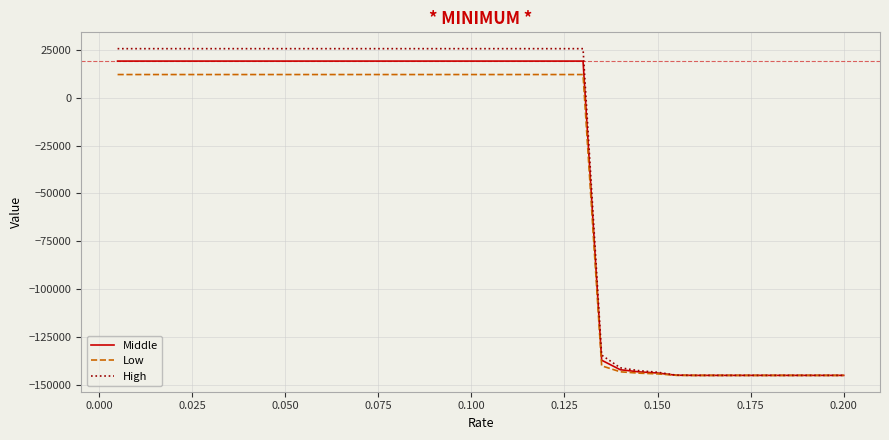

What is the minimum value shown in the chart?

-145098.0